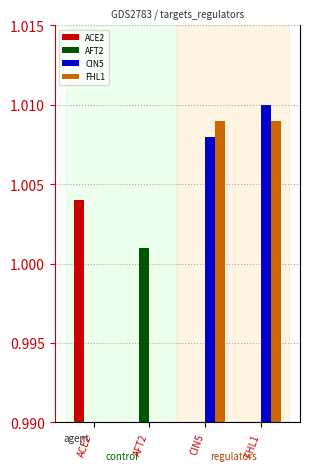

Which series changed the most between AFT2 and FHL1?

CIN5